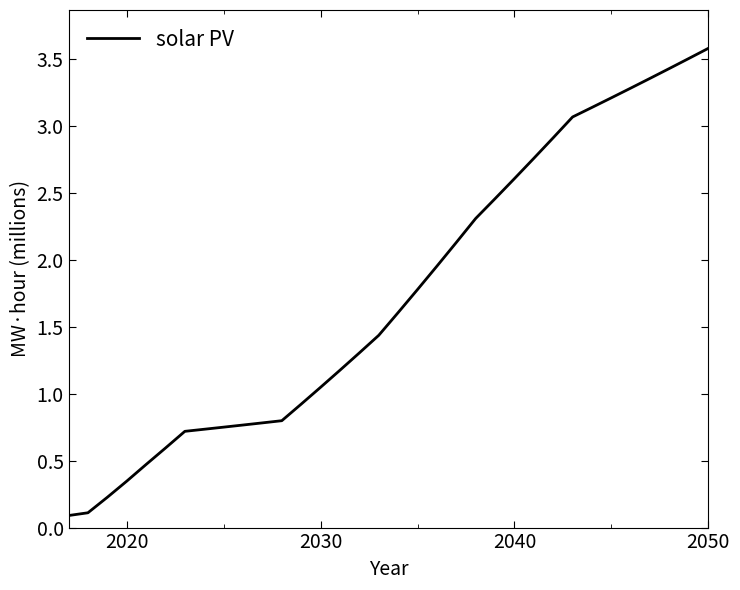

What is the greatest value displayed?

3.6